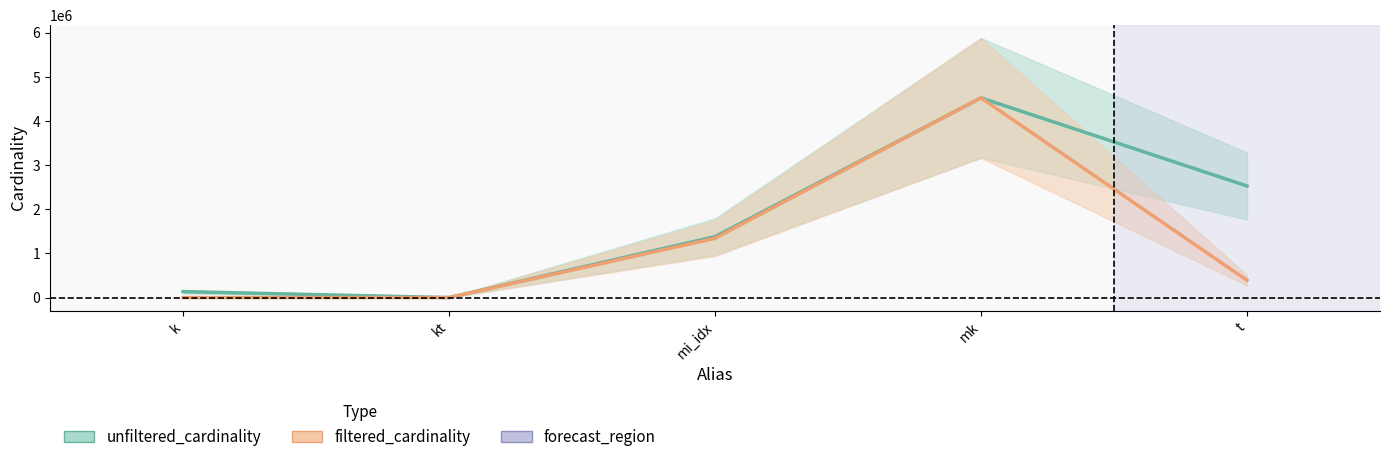

What is the label of the 1st point from the left?

k